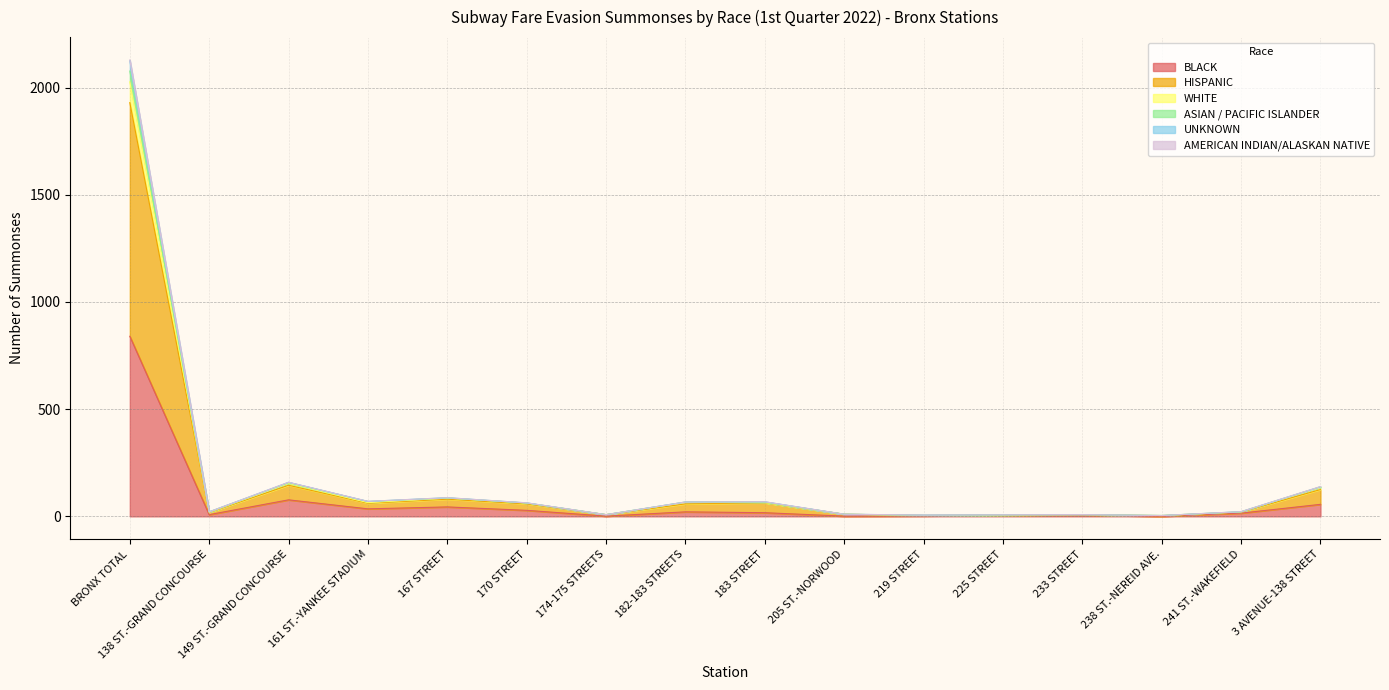

What is the difference between the WHITE values at 205 ST.-NORWOOD and 225 STREET?

4